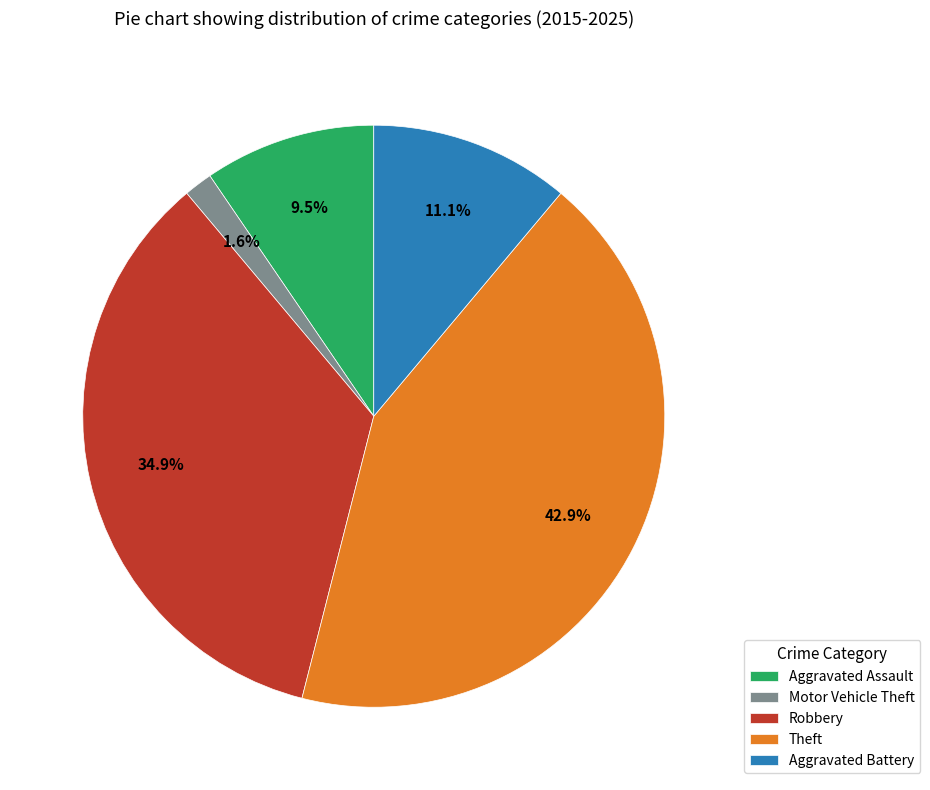

Is it true that Robbery is 35% of the pie?

True